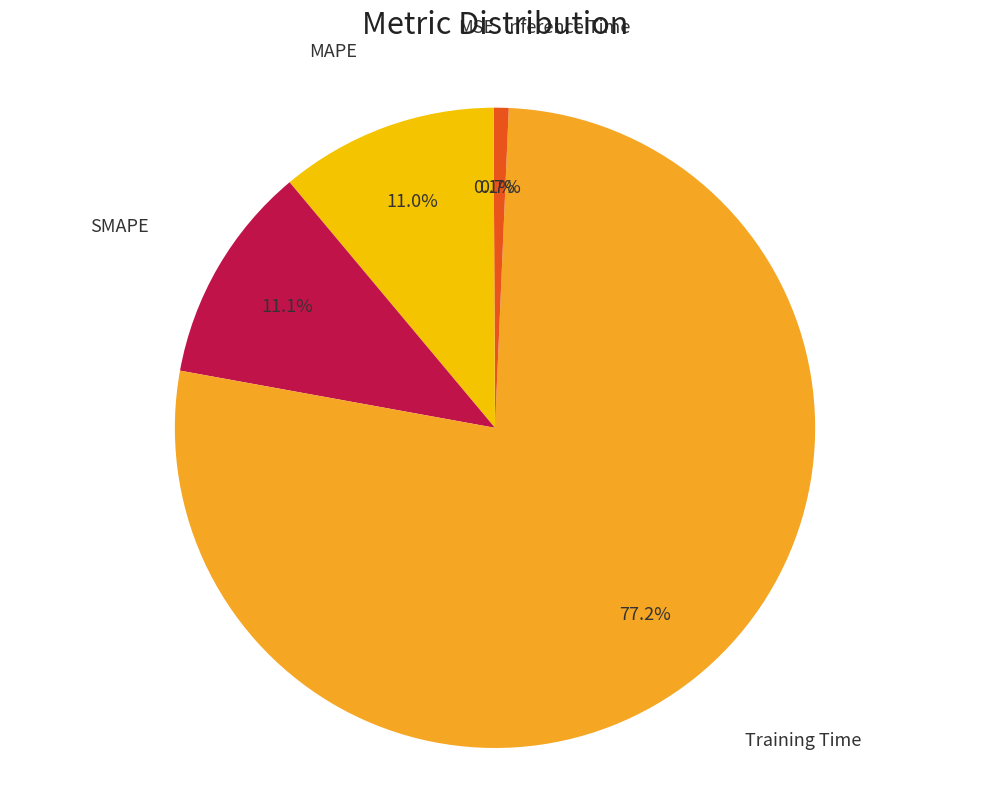

What portion of the pie excludes MAPE?

89.0%